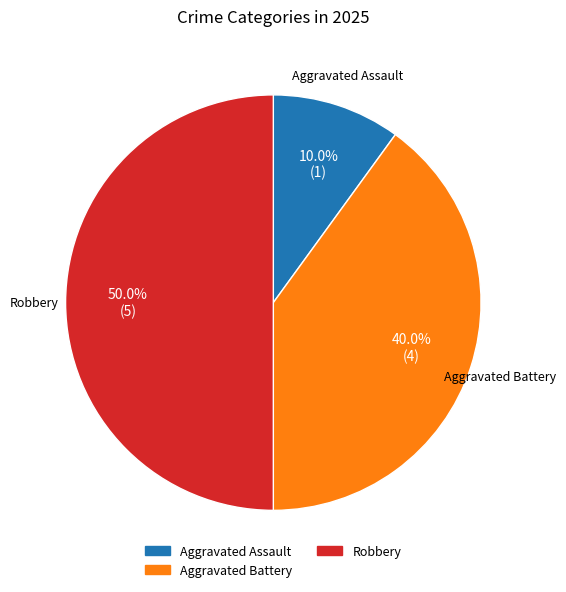

How many slices are in this pie chart?

3